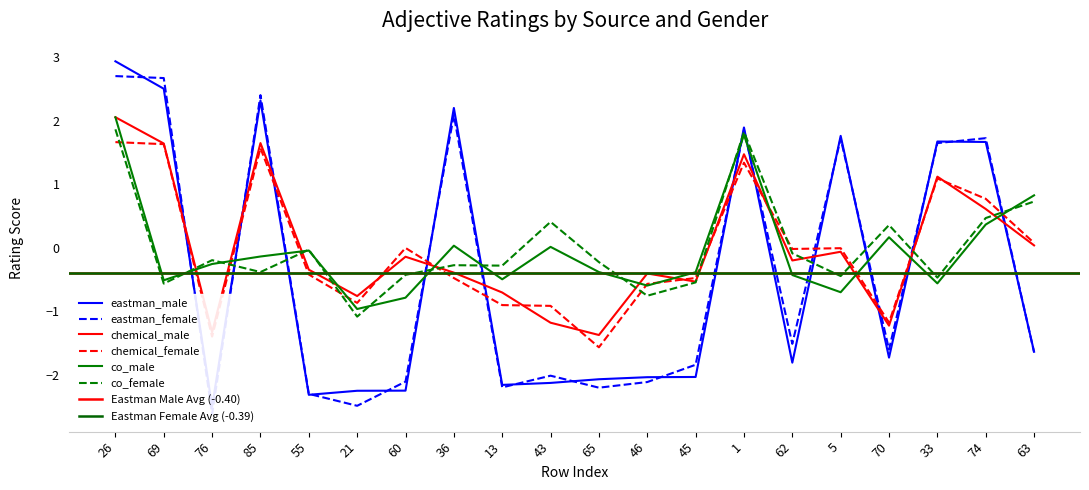

The chemical_female series shows -0.9 at 43. True or false?

True